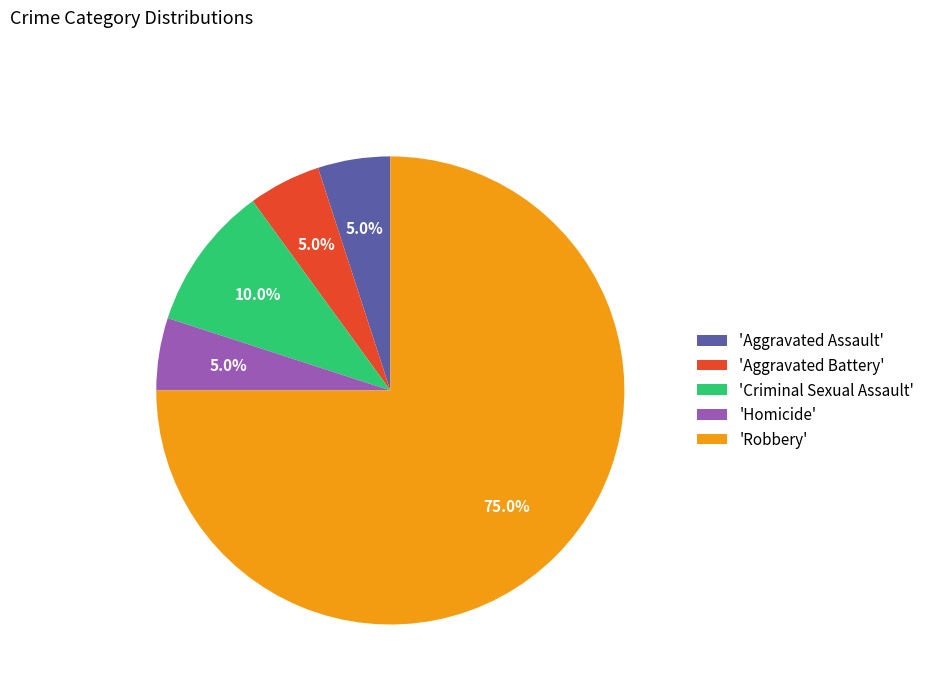

Is there any slice that represents more than half of the pie?

Yes